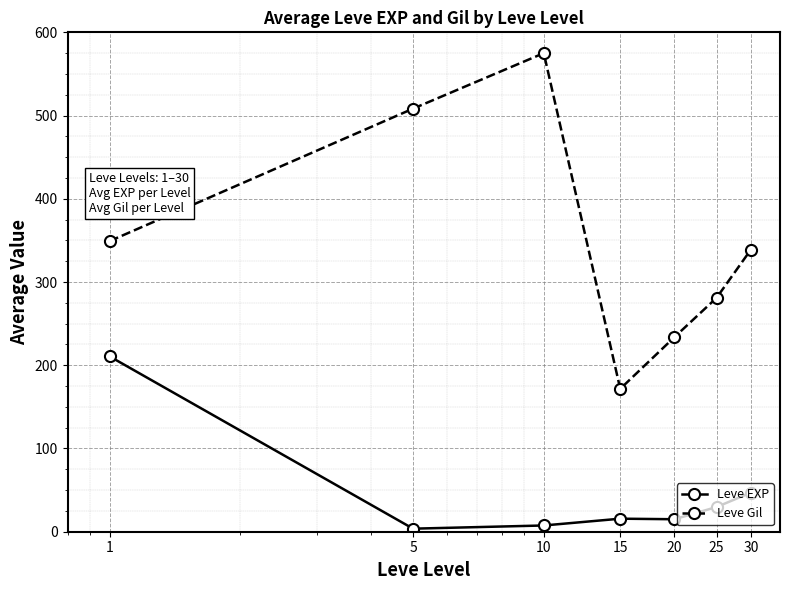

True or false: Leve Gil and Leve EXP cross at least once.

False